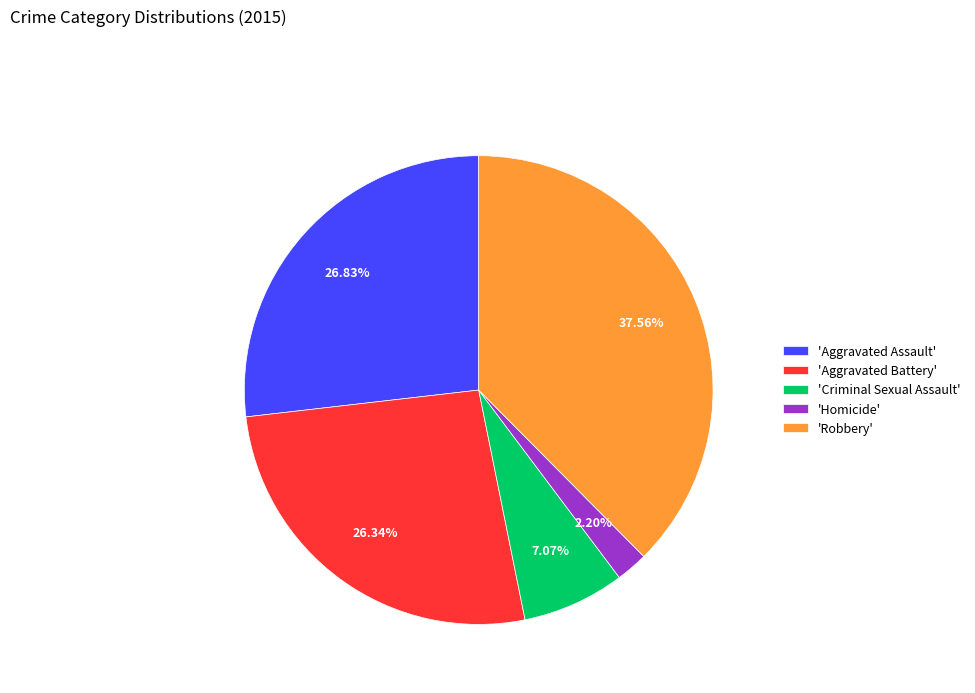

Is the sum of 'Aggravated Battery' and 'Homicide' greater than half?

No